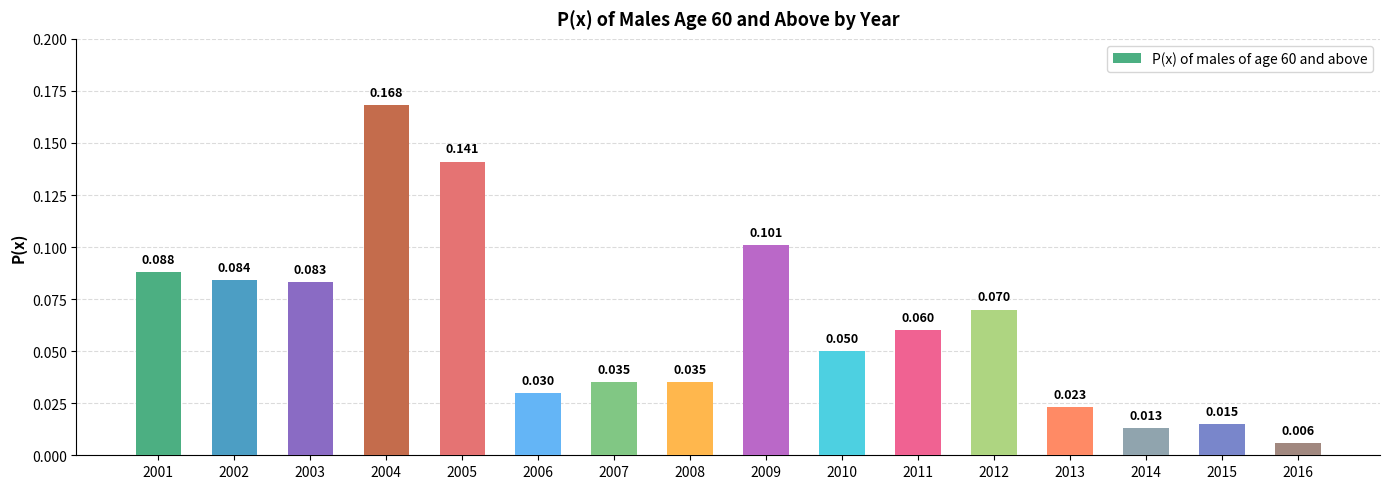

Reading left to right, extract all data points from this chart.

2001=0.1	2002=0.1	2003=0.1	2004=0.2	2005=0.1	2006=0.0	2007=0.0	2008=0.0	2009=0.1	2010=0.1	2011=0.1	2012=0.1	2013=0.0	2014=0.0	2015=0.0	2016=0.0